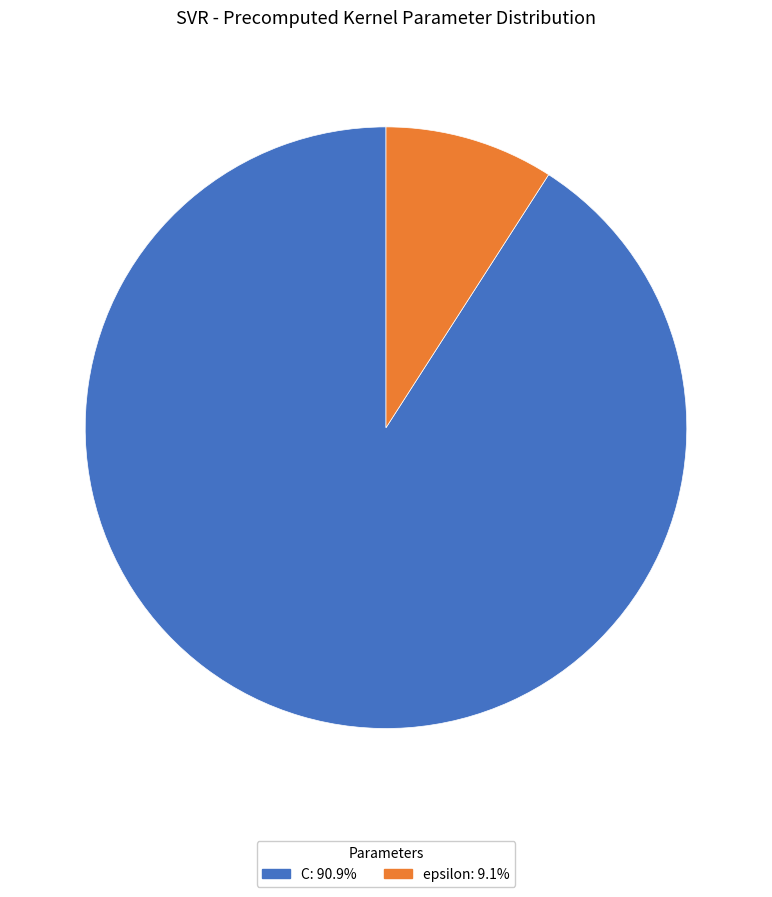

How many slices are in this pie chart?

2